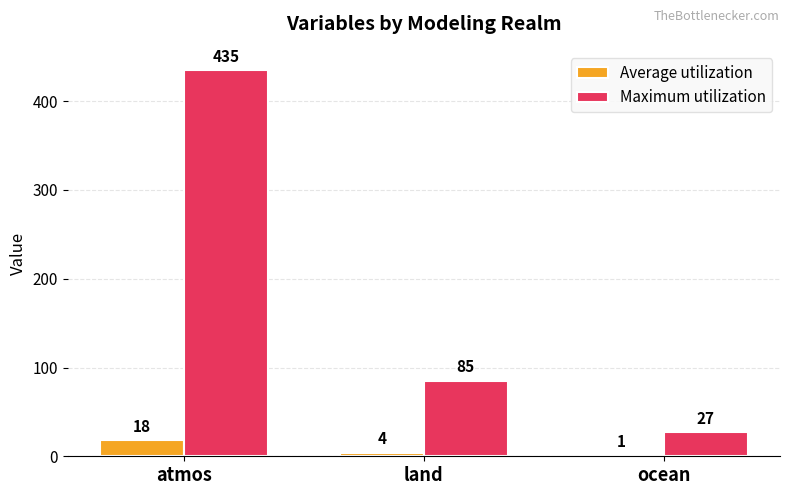

What is the spread (max minus min) of values at ocean?

26